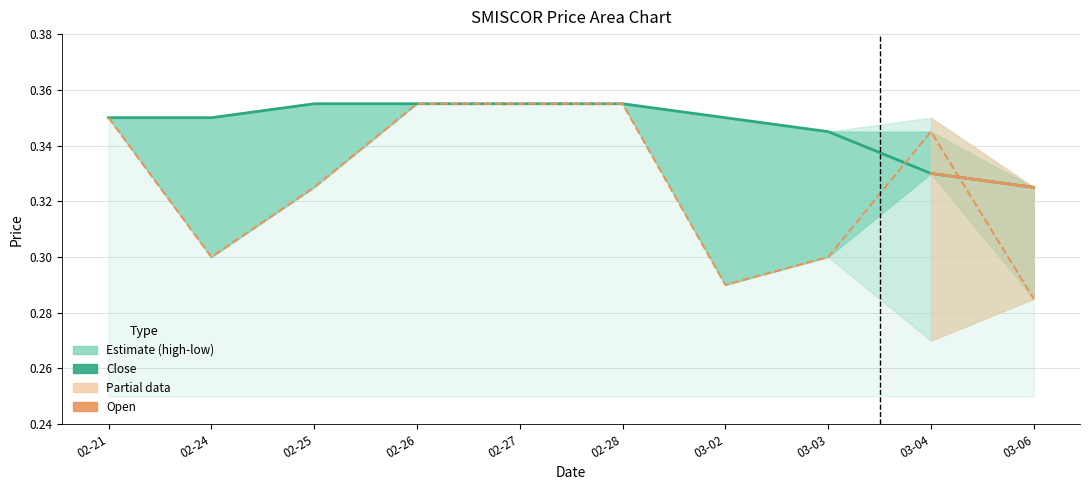

Which series changed the most between 02-21 and 03-04?

close